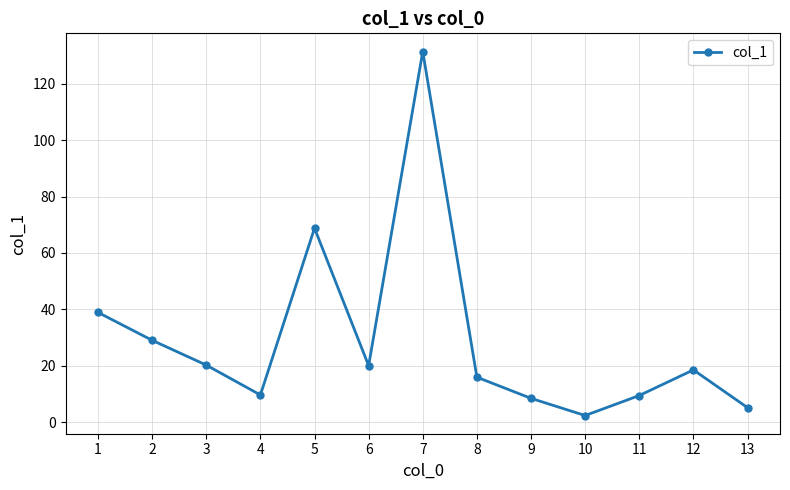

At which category does the chart reach its minimum across all series?

10